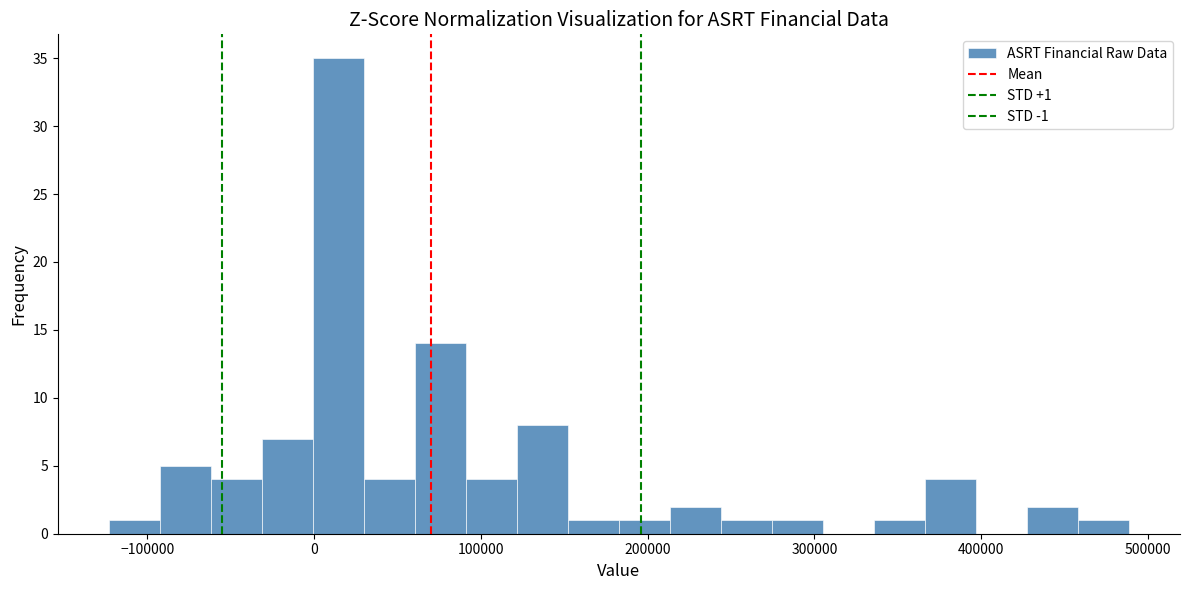

Around what value on the x-axis is the tallest bar? Give the approximate position of its centre, as read against the axis.

10000